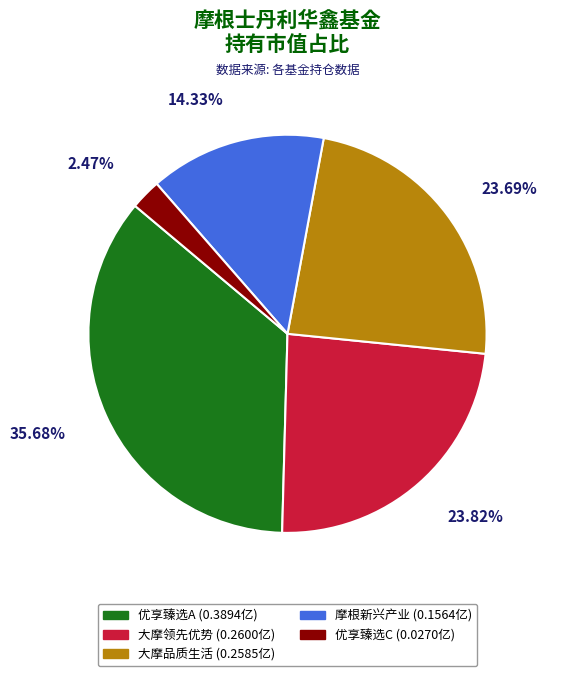

Between 优享臻选C (0.0270亿) and 大摩品质生活 (0.2585亿), which is larger?

大摩品质生活 (0.2585亿)